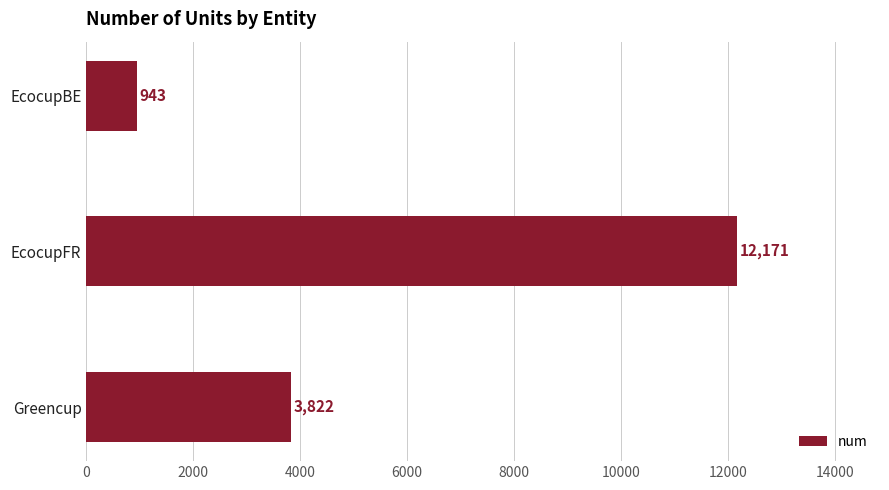

Which label corresponds to the largest value in the chart?

EcocupFR